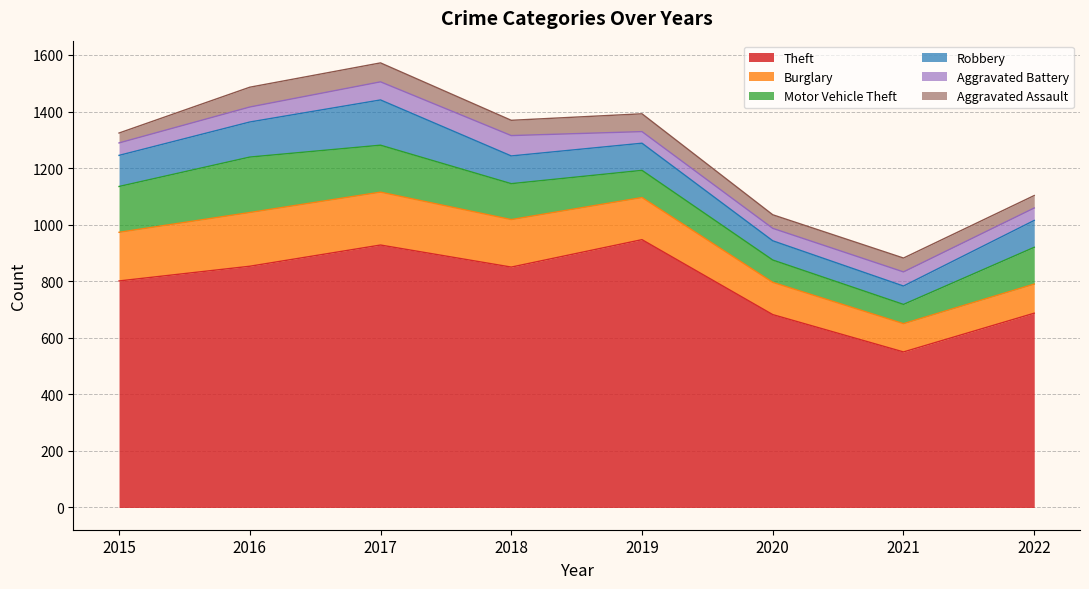

What is the total value across all series at 2015?

1324